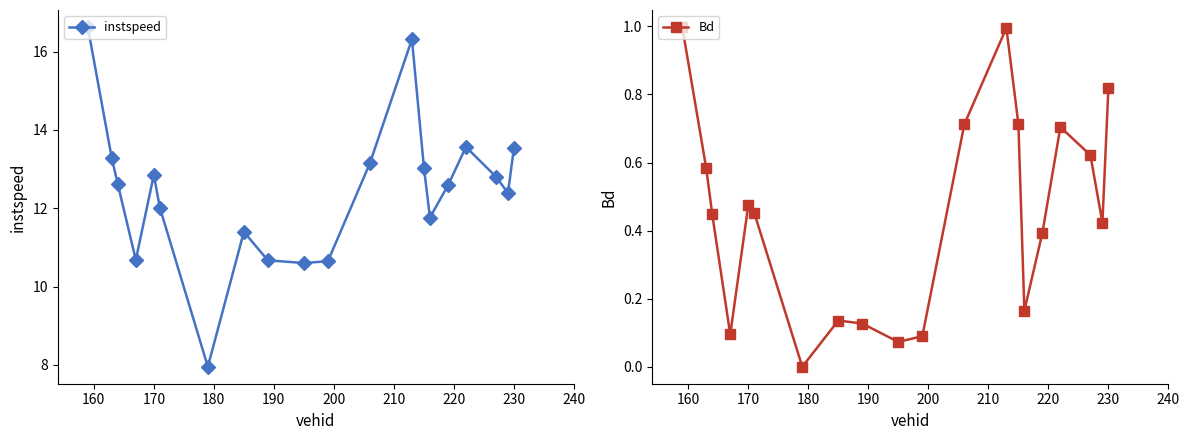

Reading left to right, extract all data points from this chart.

instspeed: 16.6	13.3	12.6	10.7	12.9	12.0	8.0	11.4	10.7	10.6	10.6	13.2	16.3	13.0	11.8	12.6	13.6	12.8	12.4	13.6
Bd: 1.0	0.6	0.4	0.1	0.5	0.5	0.0	0.1	0.1	0.1	0.1	0.7	1.0	0.7	0.2	0.4	0.7	0.6	0.4	0.8